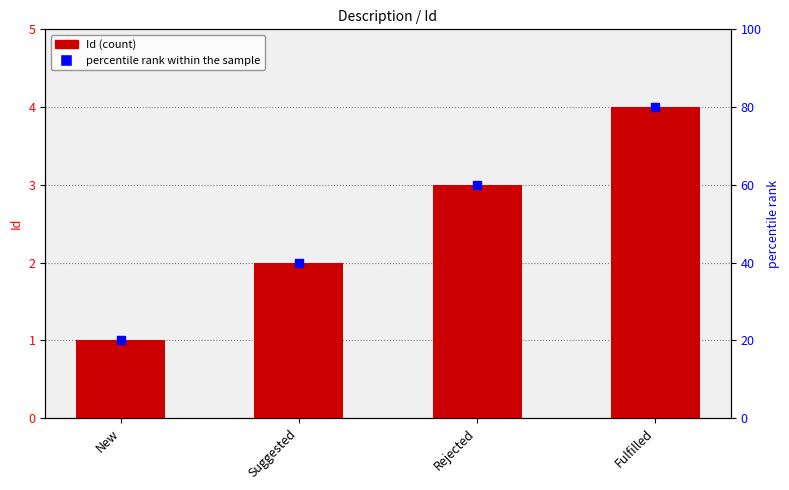

At which category is the sum across all series the highest?

Fulfilled